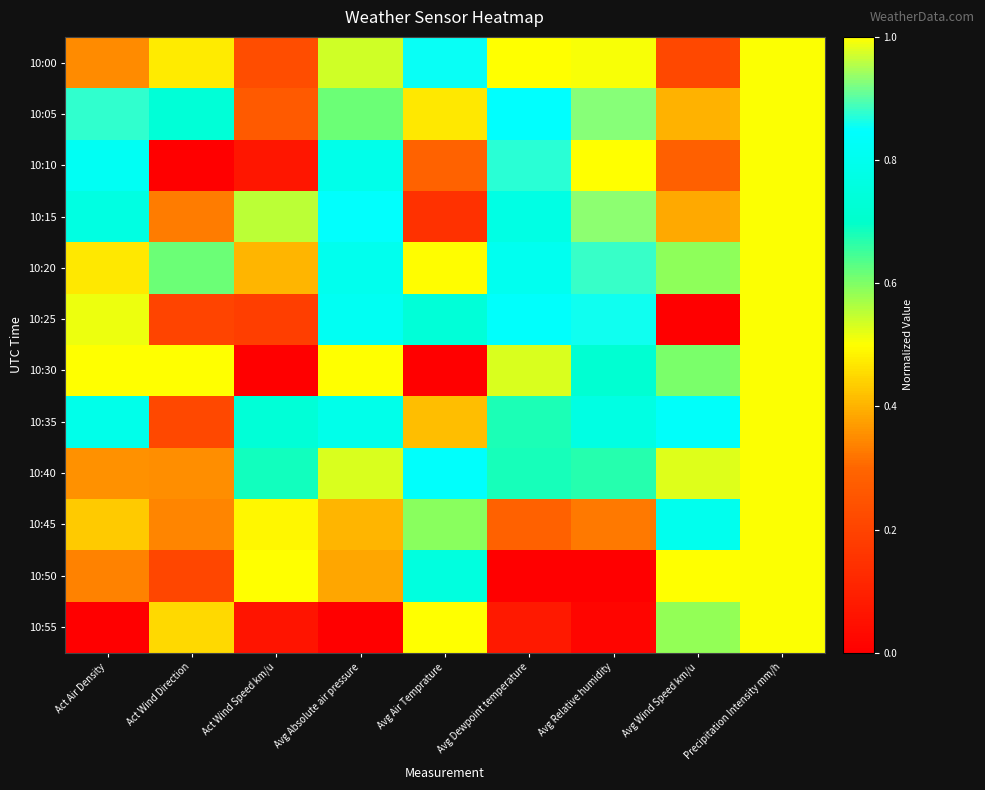

Reading left to right, transcribe all the data shown in this chart.

10:00: Act Air Density=0.4	Act Wind Direction=0.5	Act Wind Speed km/u=0.2	Avg Absolute air pressure=0.5	Avg Air Temprature=0.9	Avg Dewpoint temperature=1.0	Avg Relative humidity=1.0	Avg Wind Speed km/u=0.2	Precipitation Intensity mm/h=0.5
10:05: Act Air Density=0.9	Act Wind Direction=0.7	Act Wind Speed km/u=0.3	Avg Absolute air pressure=0.6	Avg Air Temprature=0.5	Avg Dewpoint temperature=0.8	Avg Relative humidity=0.9	Avg Wind Speed km/u=0.4	Precipitation Intensity mm/h=0.5
10:10: Act Air Density=0.8	Act Wind Direction=0.0	Act Wind Speed km/u=0.1	Avg Absolute air pressure=0.8	Avg Air Temprature=0.3	Avg Dewpoint temperature=0.9	Avg Relative humidity=1.0	Avg Wind Speed km/u=0.3	Precipitation Intensity mm/h=0.5
10:15: Act Air Density=0.8	Act Wind Direction=0.3	Act Wind Speed km/u=0.6	Avg Absolute air pressure=0.8	Avg Air Temprature=0.1	Avg Dewpoint temperature=0.8	Avg Relative humidity=0.9	Avg Wind Speed km/u=0.4	Precipitation Intensity mm/h=0.5
10:20: Act Air Density=0.5	Act Wind Direction=0.6	Act Wind Speed km/u=0.4	Avg Absolute air pressure=0.8	Avg Air Temprature=0.5	Avg Dewpoint temperature=0.8	Avg Relative humidity=0.9	Avg Wind Speed km/u=0.6	Precipitation Intensity mm/h=0.5
10:25: Act Air Density=0.5	Act Wind Direction=0.2	Act Wind Speed km/u=0.2	Avg Absolute air pressure=0.8	Avg Air Temprature=0.7	Avg Dewpoint temperature=0.8	Avg Relative humidity=0.9	Avg Wind Speed km/u=0.0	Precipitation Intensity mm/h=0.5
10:30: Act Air Density=1.0	Act Wind Direction=1.0	Act Wind Speed km/u=0.0	Avg Absolute air pressure=1.0	Avg Air Temprature=0.0	Avg Dewpoint temperature=0.5	Avg Relative humidity=0.7	Avg Wind Speed km/u=0.6	Precipitation Intensity mm/h=0.5
10:35: Act Air Density=0.8	Act Wind Direction=0.2	Act Wind Speed km/u=0.7	Avg Absolute air pressure=0.8	Avg Air Temprature=0.4	Avg Dewpoint temperature=0.7	Avg Relative humidity=0.8	Avg Wind Speed km/u=0.8	Precipitation Intensity mm/h=0.5
10:40: Act Air Density=0.4	Act Wind Direction=0.4	Act Wind Speed km/u=0.7	Avg Absolute air pressure=0.5	Avg Air Temprature=0.8	Avg Dewpoint temperature=0.7	Avg Relative humidity=0.7	Avg Wind Speed km/u=0.5	Precipitation Intensity mm/h=0.5
10:45: Act Air Density=0.4	Act Wind Direction=0.3	Act Wind Speed km/u=0.5	Avg Absolute air pressure=0.4	Avg Air Temprature=0.6	Avg Dewpoint temperature=0.3	Avg Relative humidity=0.3	Avg Wind Speed km/u=0.8	Precipitation Intensity mm/h=0.5
10:50: Act Air Density=0.3	Act Wind Direction=0.2	Act Wind Speed km/u=1.0	Avg Absolute air pressure=0.4	Avg Air Temprature=0.8	Avg Dewpoint temperature=0.0	Avg Relative humidity=0.0	Avg Wind Speed km/u=1.0	Precipitation Intensity mm/h=0.5
10:55: Act Air Density=0.0	Act Wind Direction=0.4	Act Wind Speed km/u=0.1	Avg Absolute air pressure=0.0	Avg Air Temprature=1.0	Avg Dewpoint temperature=0.1	Avg Relative humidity=0.0	Avg Wind Speed km/u=0.6	Precipitation Intensity mm/h=0.5